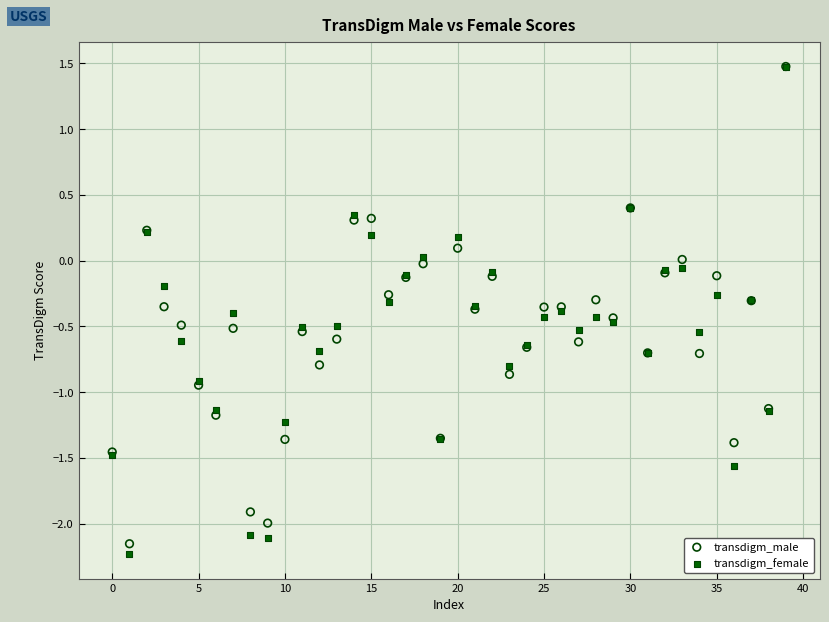

Which series reaches the minimum Y coordinate?

transdigm_female